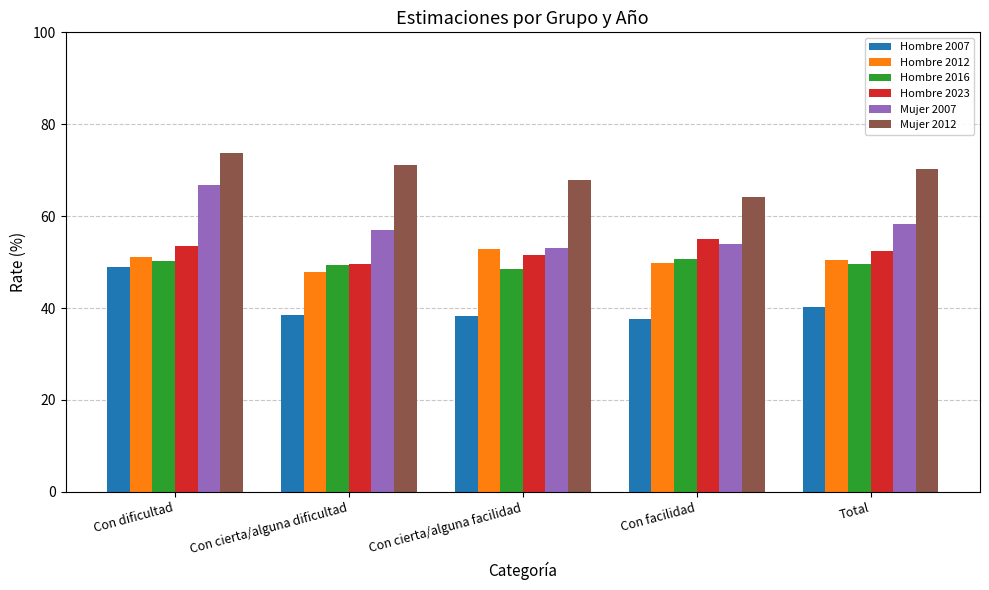

How many data points in Hombre 2023 are less than 52?

2